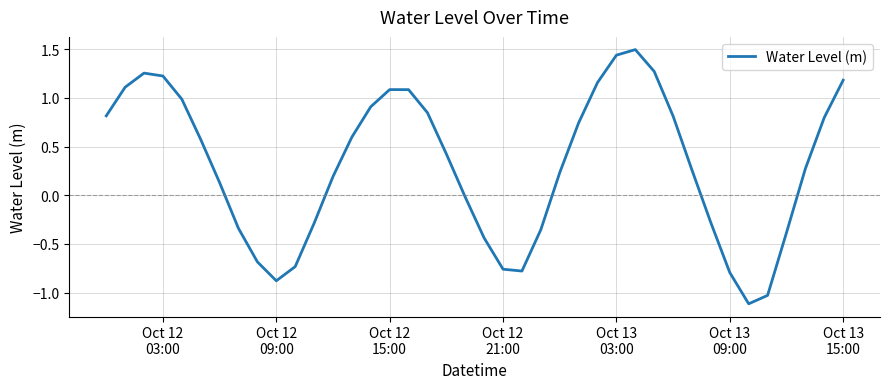

What is the difference between the maximum and minimum values?

2.6